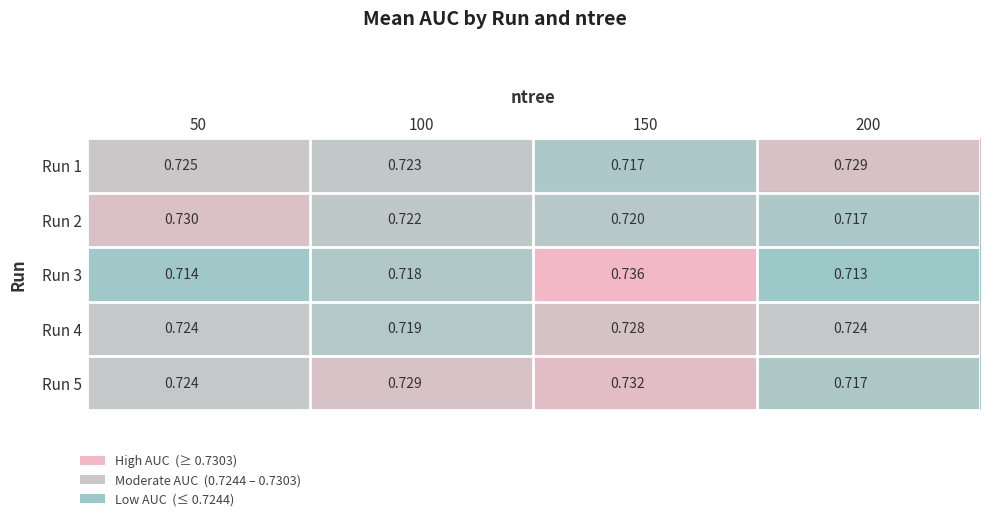

Is the value of Run 4 at 50 greater than the value of Run 3 at 200?

Yes